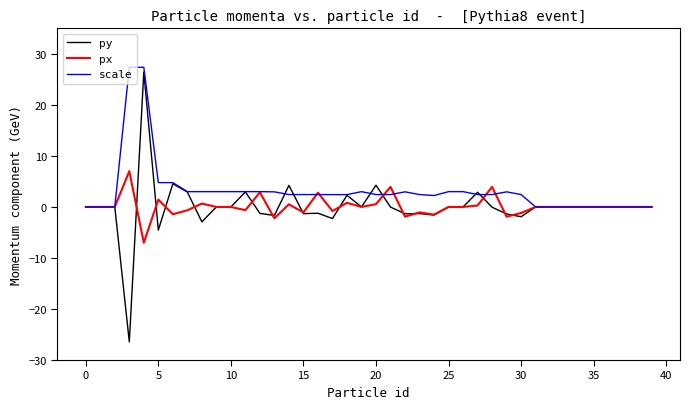

True or false: px and py intersect in this chart.

True